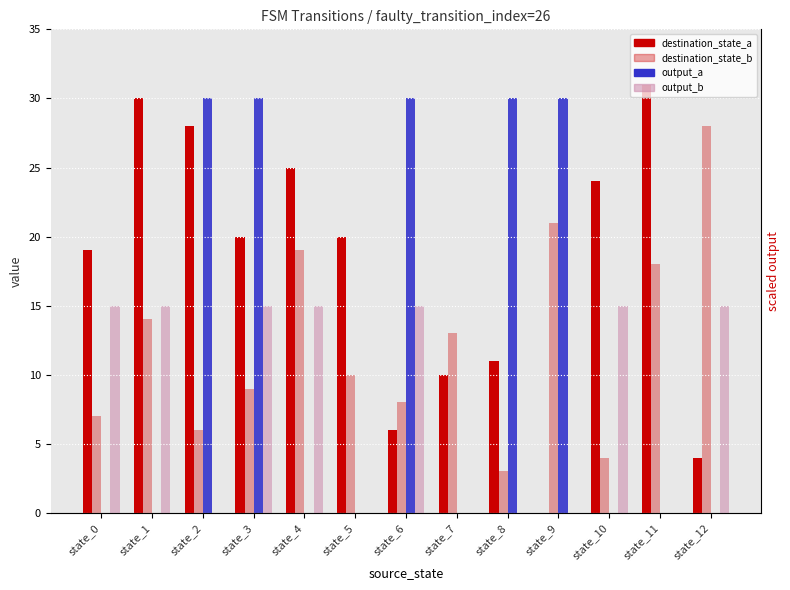

Reading right to left, list all the values displayed in this chart.

destination_state_a: 4	31	24	0	11	10	6	20	25	20	28	30	19
destination_state_b: 28	18	4	21	3	13	8	10	19	9	6	14	7
output_a: 0	0	0	30	30	0	30	0	0	30	30	0	0
output_b: 15	0	15	0	0	0	15	0	15	15	0	15	15